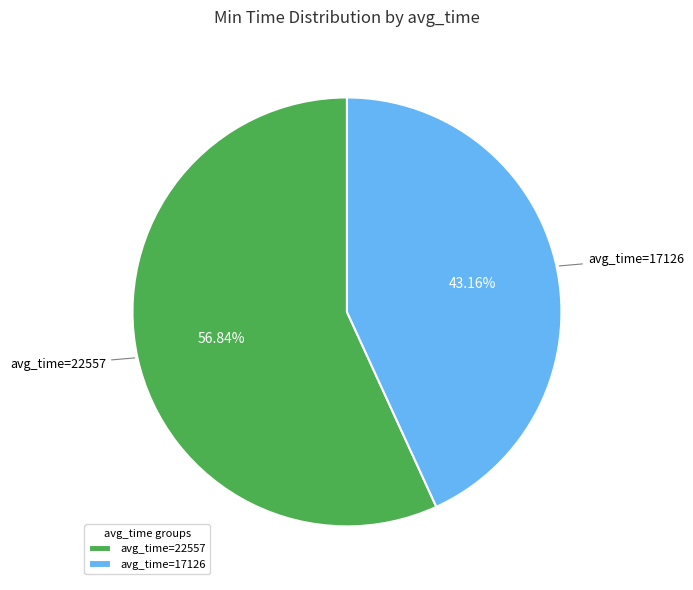

Which category accounts for the majority?

avg_time=22557